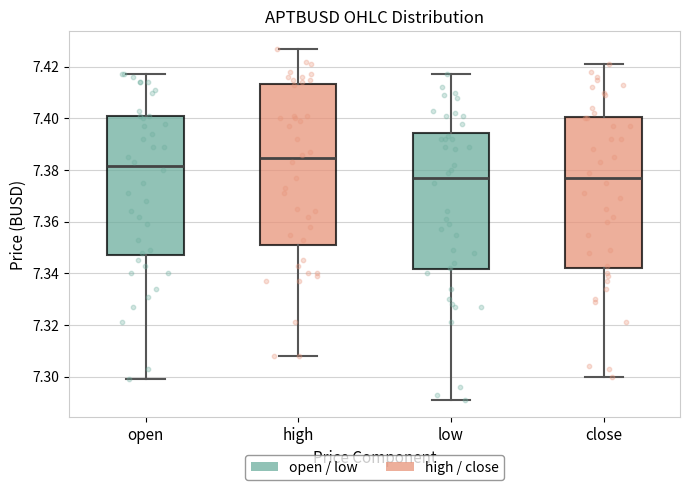

Reading left to right, transcribe this box plot: for each box, give where its median line is, the range the box spans, and where its two whiskers end, as read against the y-axis. The values are not printed on the chart, so give them approximately, as read against the axis.

open: median 7.382, box 7.348 to 7.402, whiskers 7.300 to 7.418
high: median 7.384, box 7.352 to 7.414, whiskers 7.308 to 7.428
low: median 7.378, box 7.342 to 7.394, whiskers 7.292 to 7.418
close: median 7.378, box 7.342 to 7.400, whiskers 7.300 to 7.422